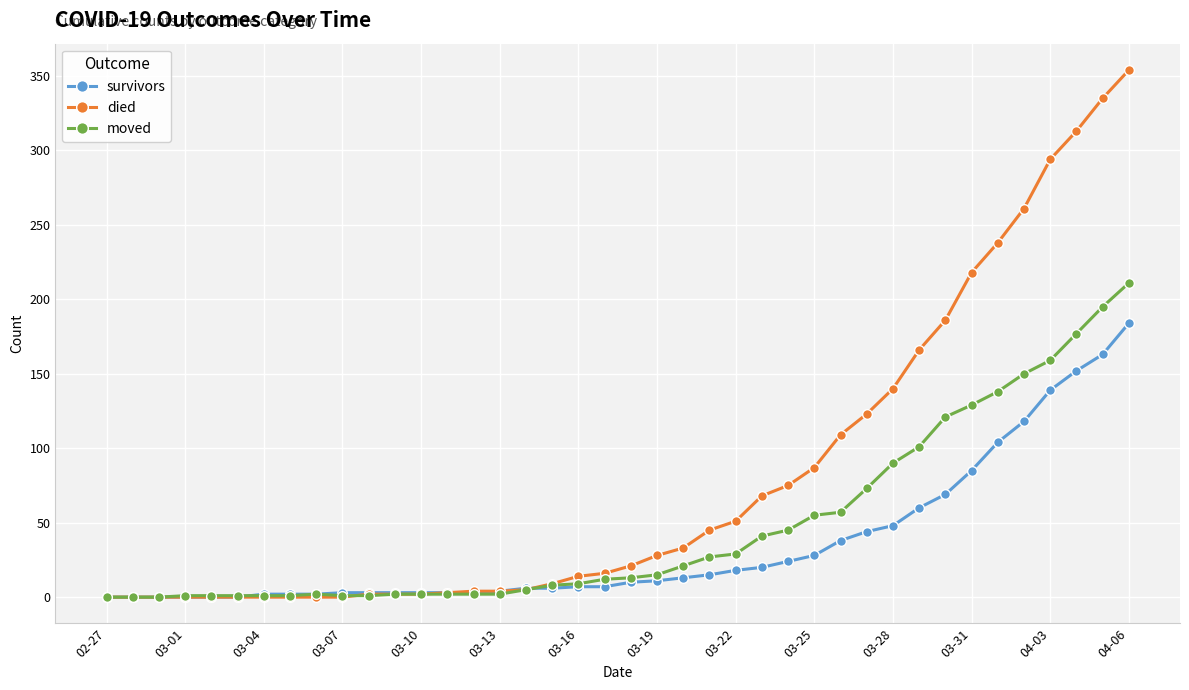

At how many categories does at least one series exceed 245?

5